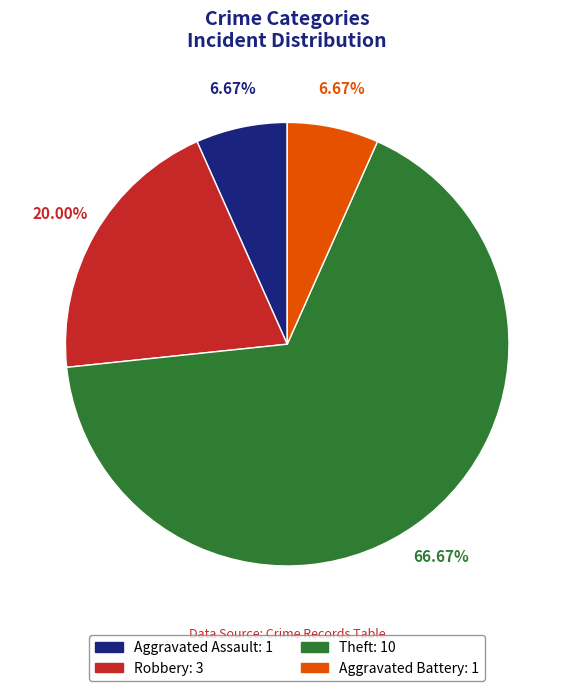

To the nearest percent, what is the difference between the largest and smallest slice percentages?

60%